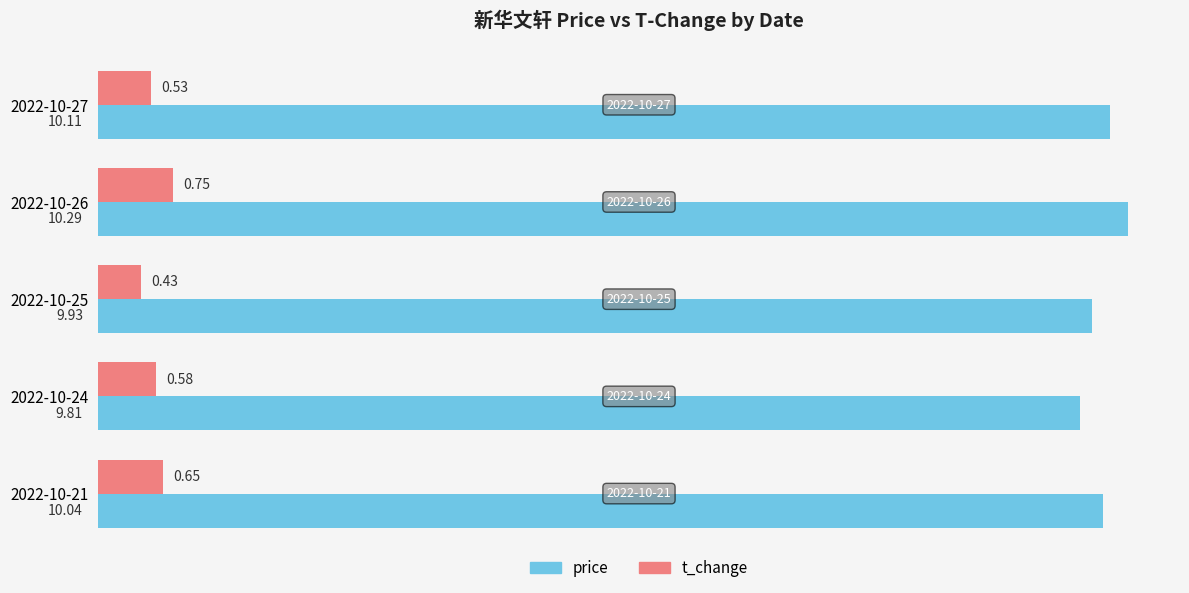

List the series in order of their overall mean, lowest first.

t_change, price